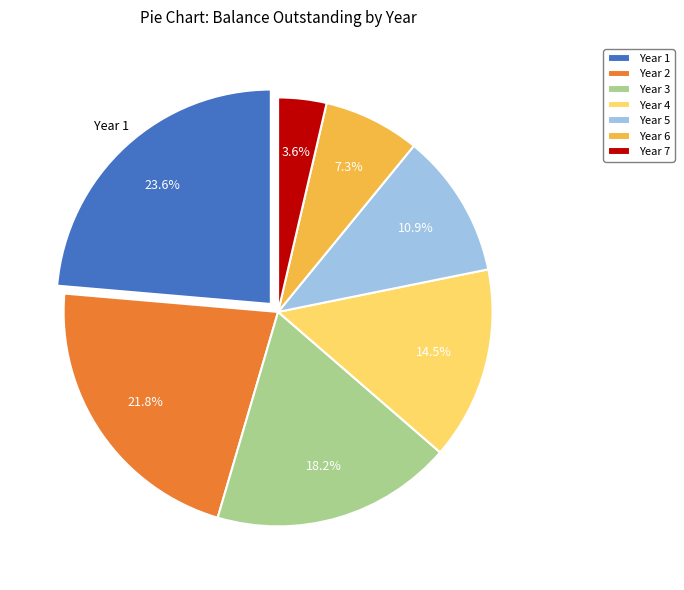

Rank the categories by value from lowest to highest.

Year 7, Year 6, Year 5, Year 4, Year 3, Year 2, Year 1